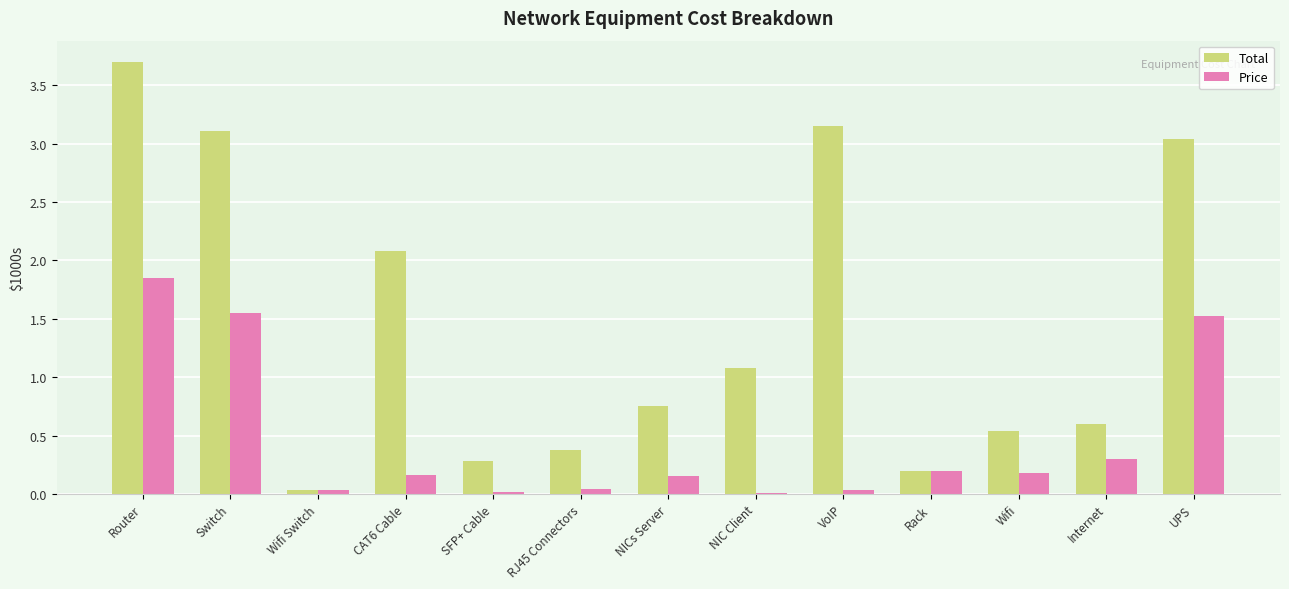

What is the label of the 9th bar from the right?

SFP+ Cable